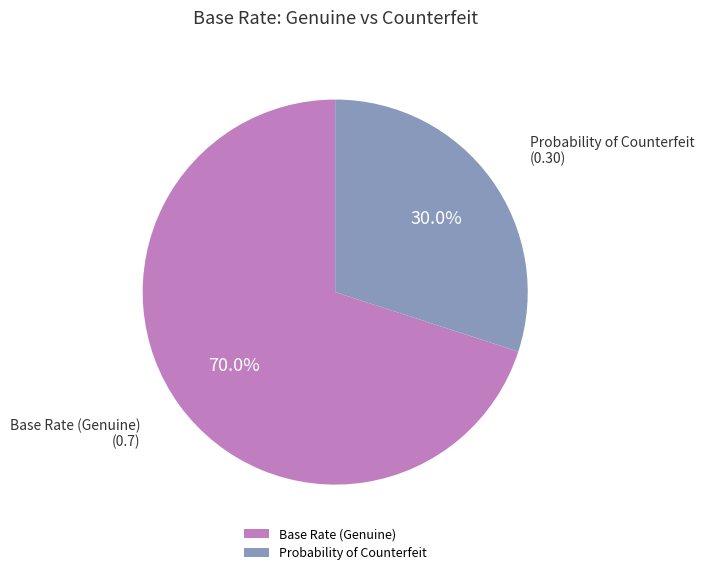

Is Probability of Counterfeit the majority of the pie?

No